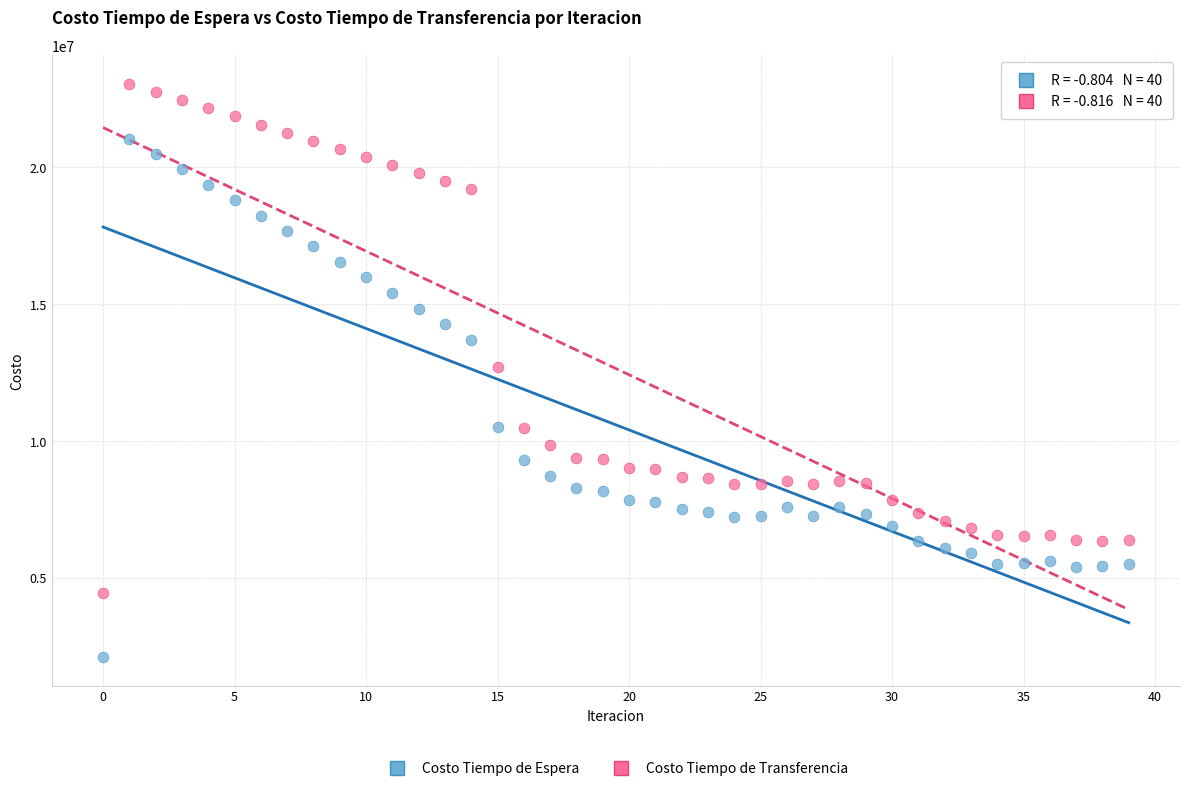

What are all the series names shown in the legend?

Costo Tiempo de Espera, Costo Tiempo de Transferencia